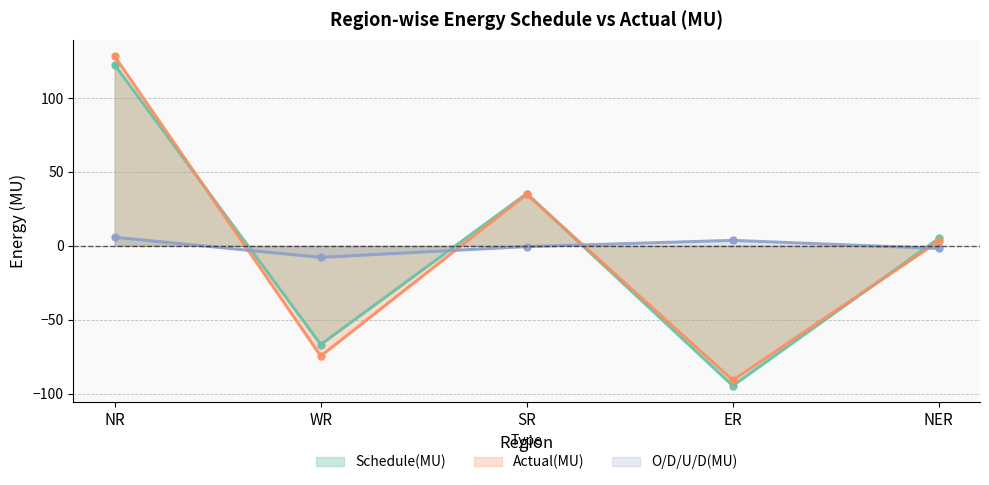

How many interior local peaks does the Schedule(MU) series have?

1